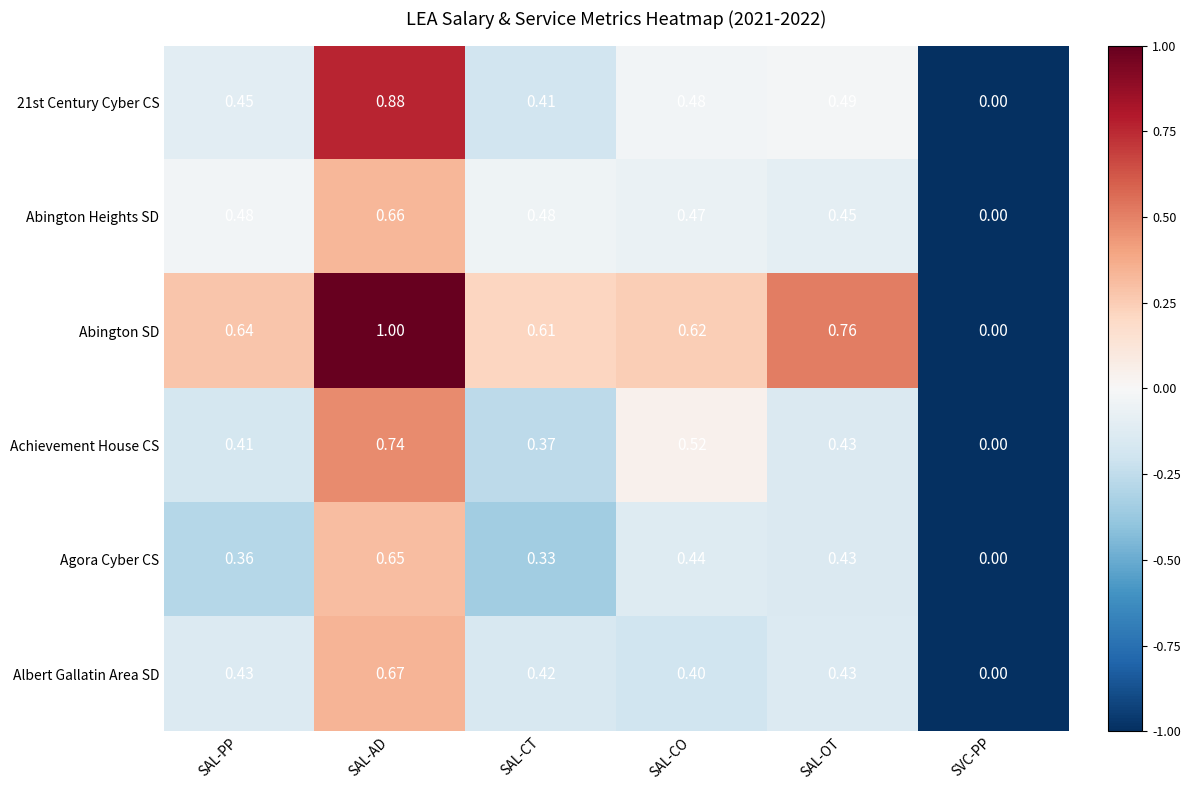

At which label is Achievement House CS closest to 0?

SVC-PP